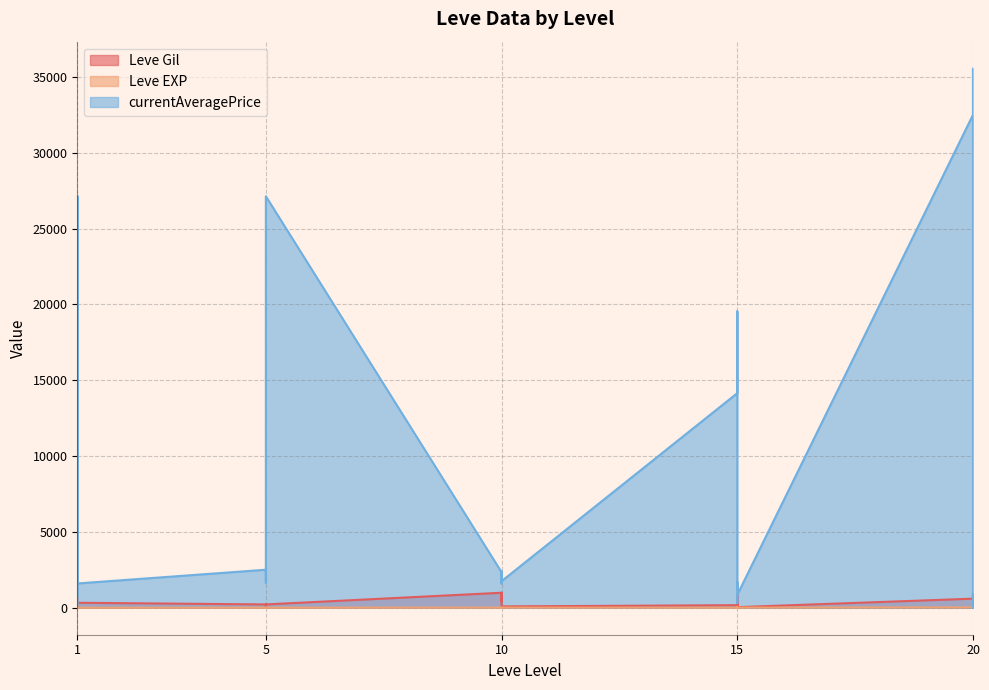

How many data points in currentAveragePrice are less than 2342?

15